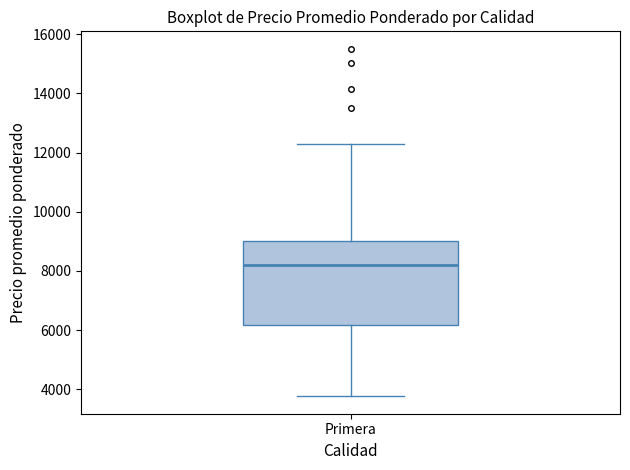

Read this box plot against the y-axis: the position of the median line, the range covered by the box, and the ends of both whiskers. The values are not printed on the chart, so give them approximately, as read against the axis.

median 8200, box 6200 to 9000, whiskers 3800 to 12200